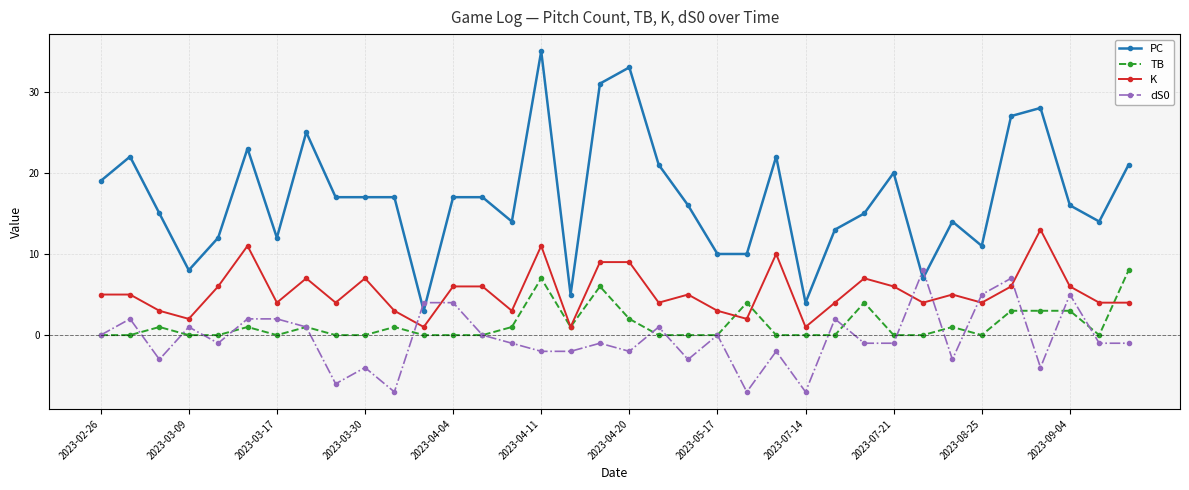

What is the smallest value displayed?

-7